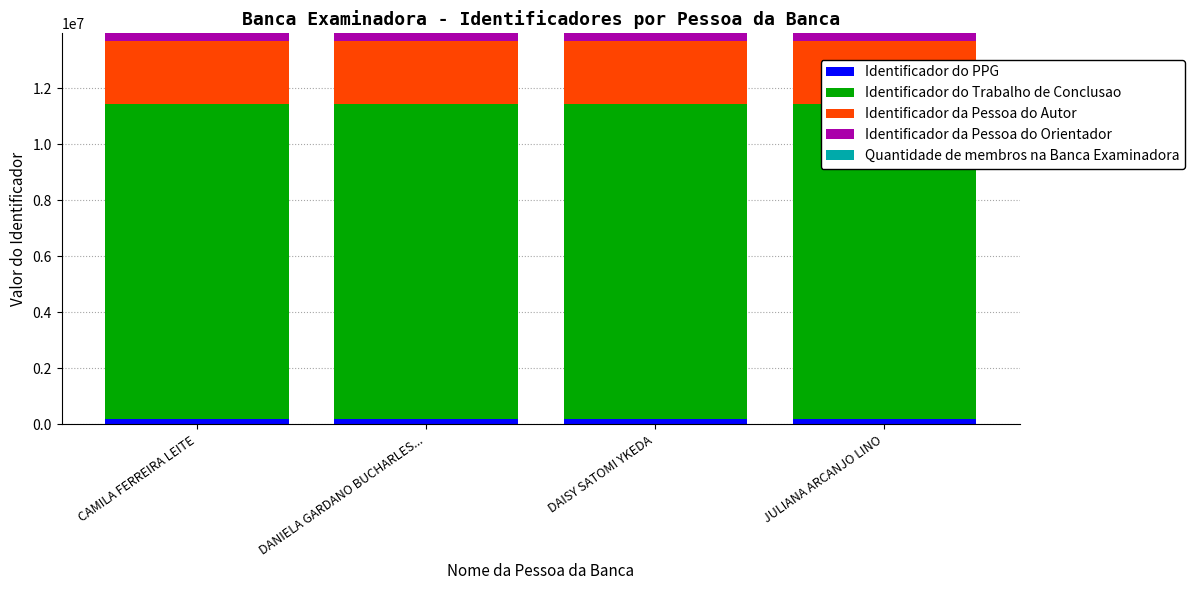

The Identificador da Pessoa do Autor series shows 3520957 at CAMILA FERREIRA LEITE. True or false?

False